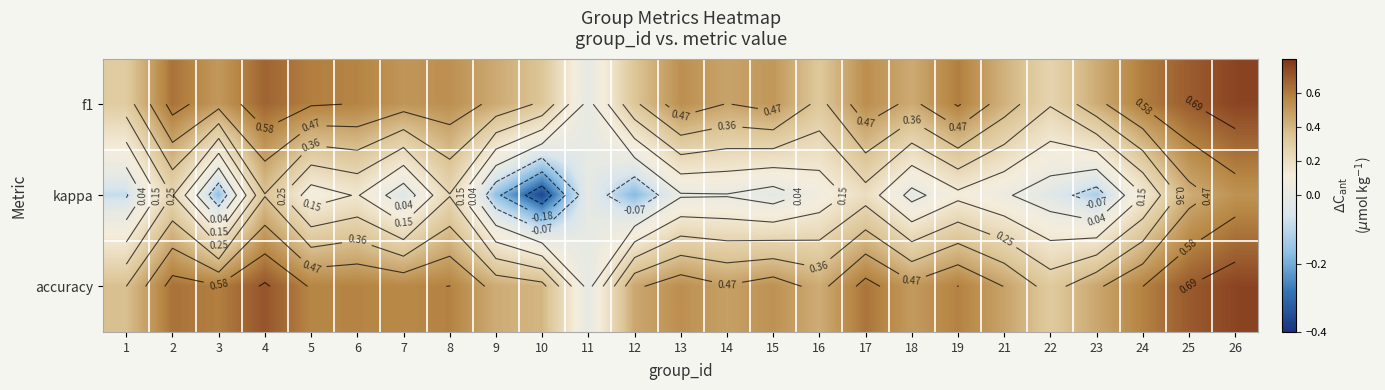

Which label corresponds to the largest value in the chart?

26